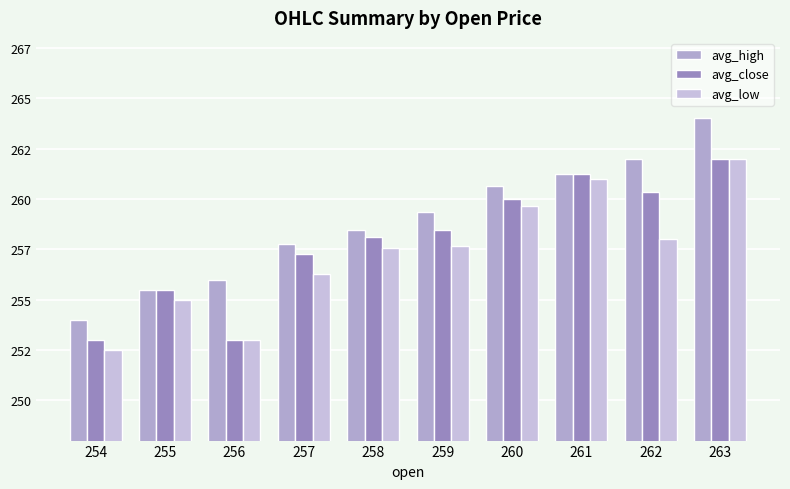

Where is avg_low nearest to the value 257?

258